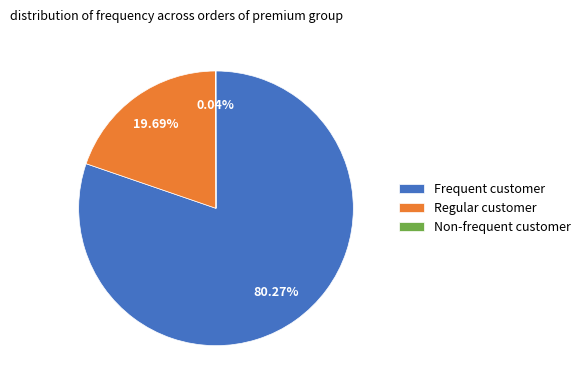

What is the majority slice?

Frequent customer